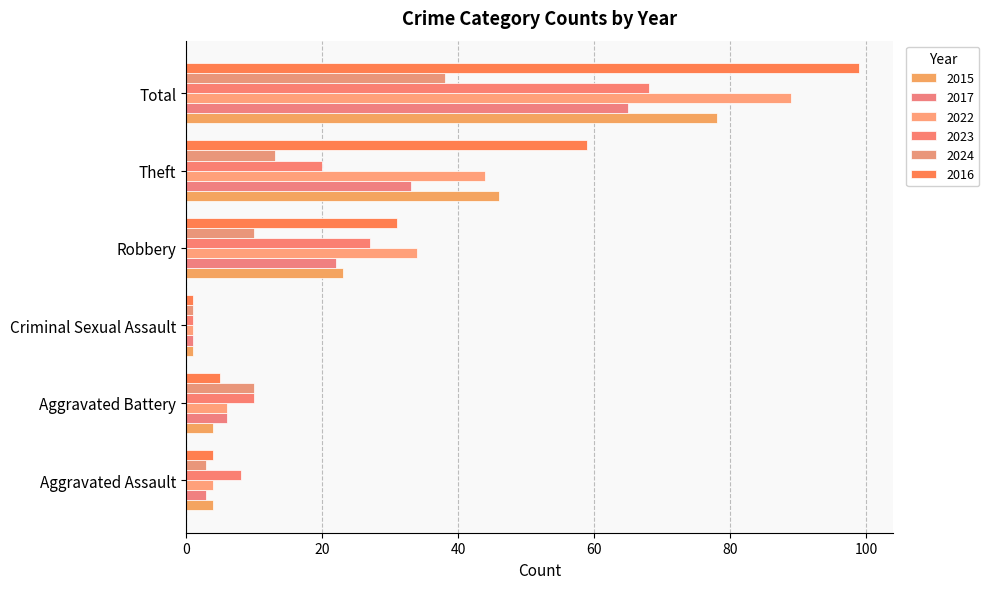

Reading left to right, what are all the values shown in this chart?

2015: 4	4	1	23	46	78
2017: 3	6	1	22	33	65
2022: 4	6	1	34	44	89
2023: 8	10	1	27	20	68
2024: 3	10	1	10	13	38
2016: 4	5	1	31	59	99